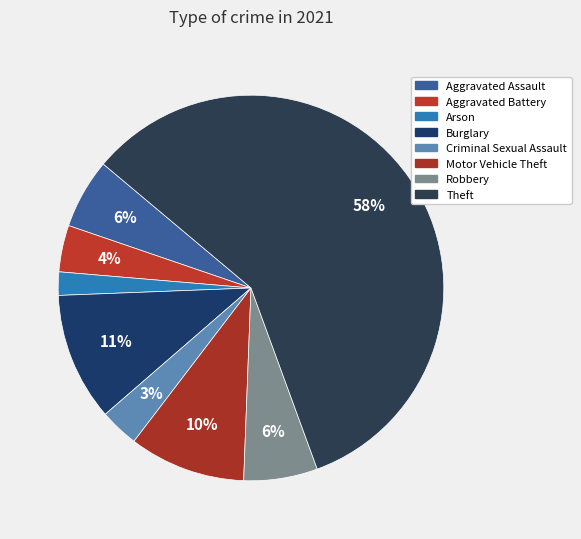

To the nearest percent, what percentage of the pie is Robbery?

6%